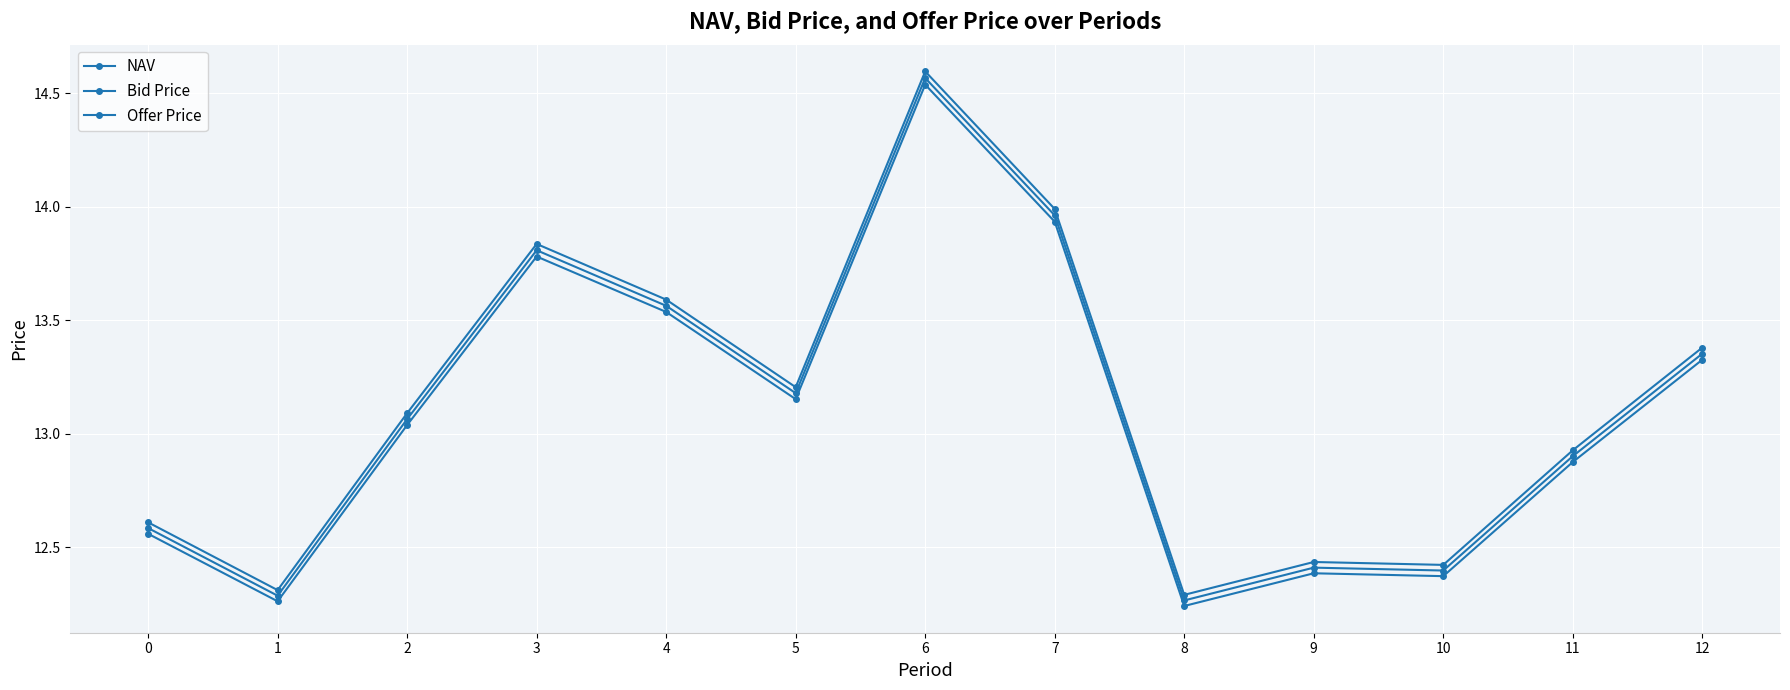

What is the value of the NAV point at the 3rd from the left?

13.1